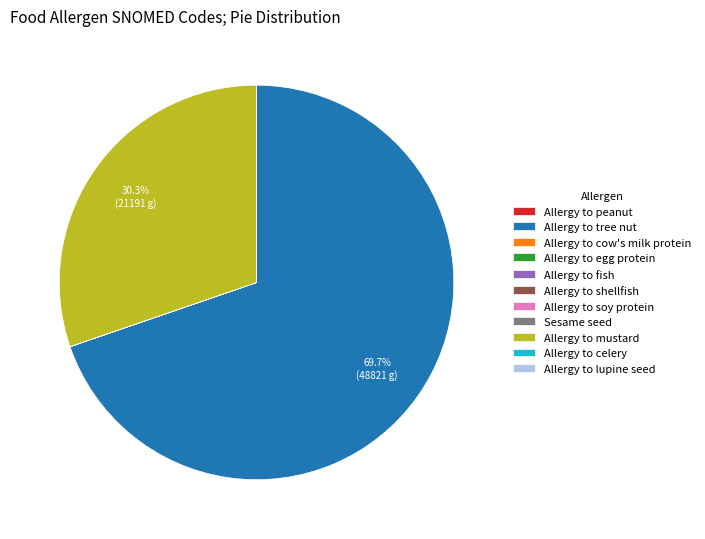

To the nearest percent, what is the difference between the largest and smallest slice percentages?

70%